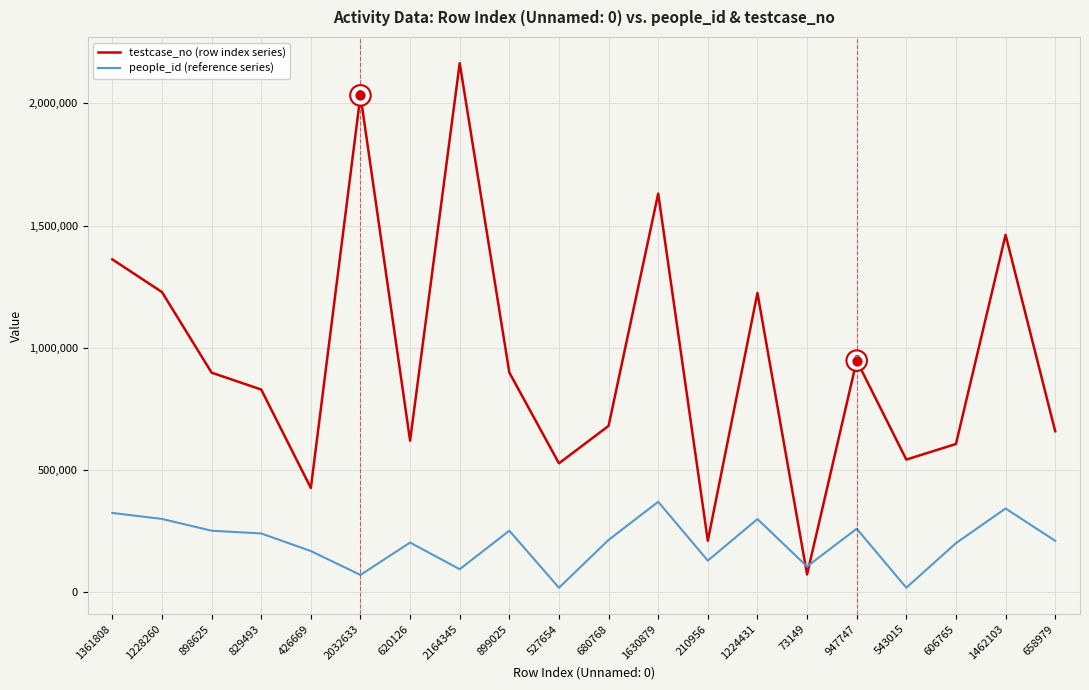

Which series has the widest spread of values?

testcase_no (row index series)